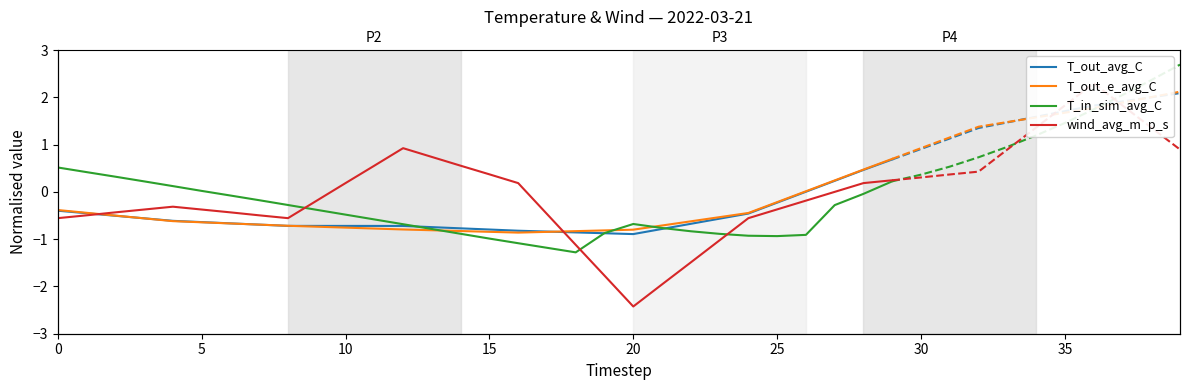

Is this an area chart (filled region under the line)?

No